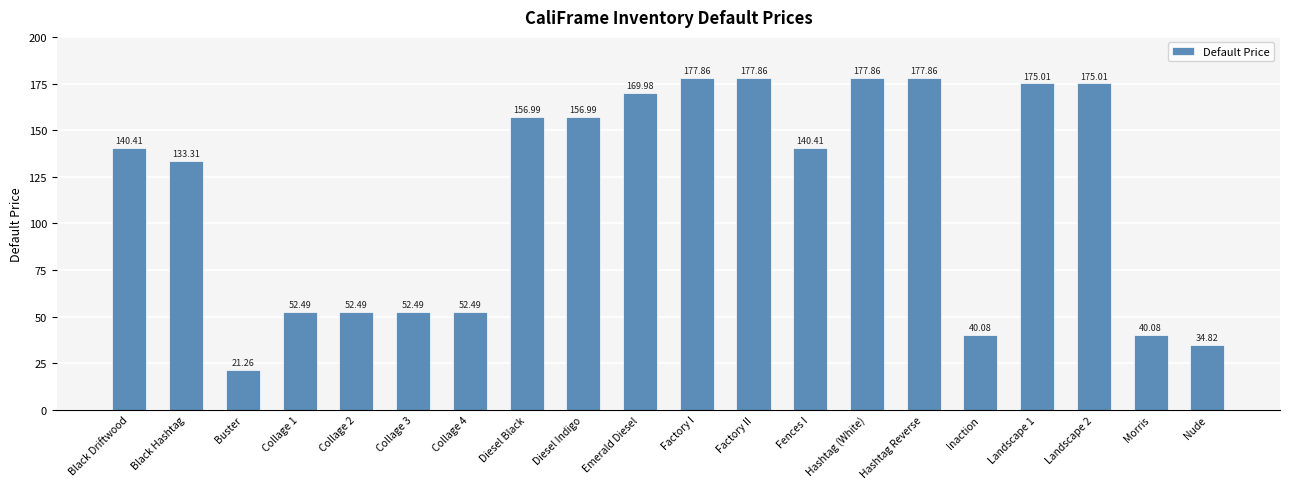

Where is the data nearest to the value 99?

Black Hashtag